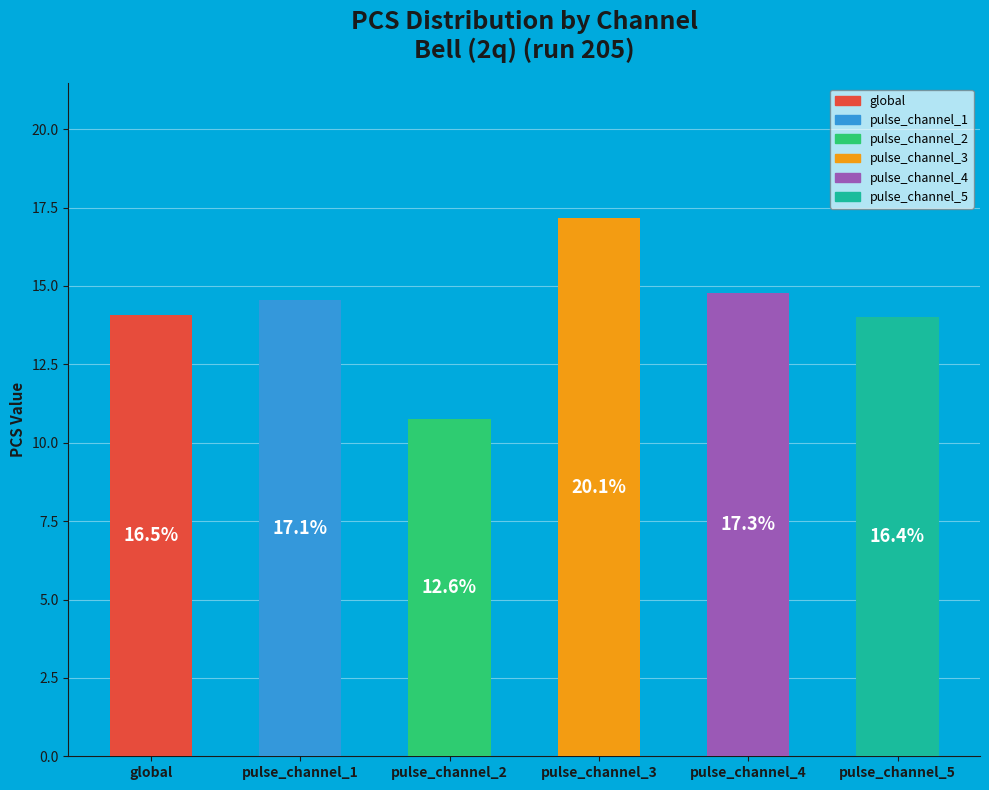

What is the change in value from pulse_channel_1 to pulse_channel_5?

-0.5